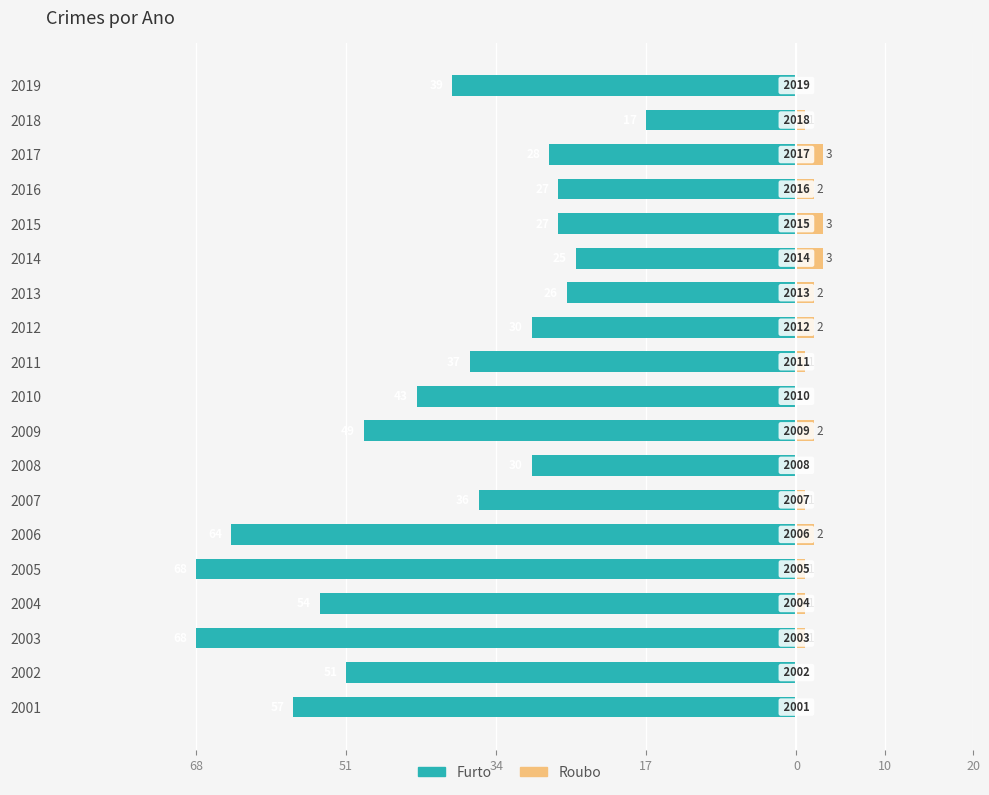

Reading left to right, what are all the values shown in this chart?

Furto: -57	-51	-68	-54	-68	-64	-36	-30	-49	-43	-37	-30	-26	-25	-27	-27	-28	-17	-39
Roubo: 0	0	1	1	1	2	1	0	2	0	1	2	2	3	3	2	3	1	0